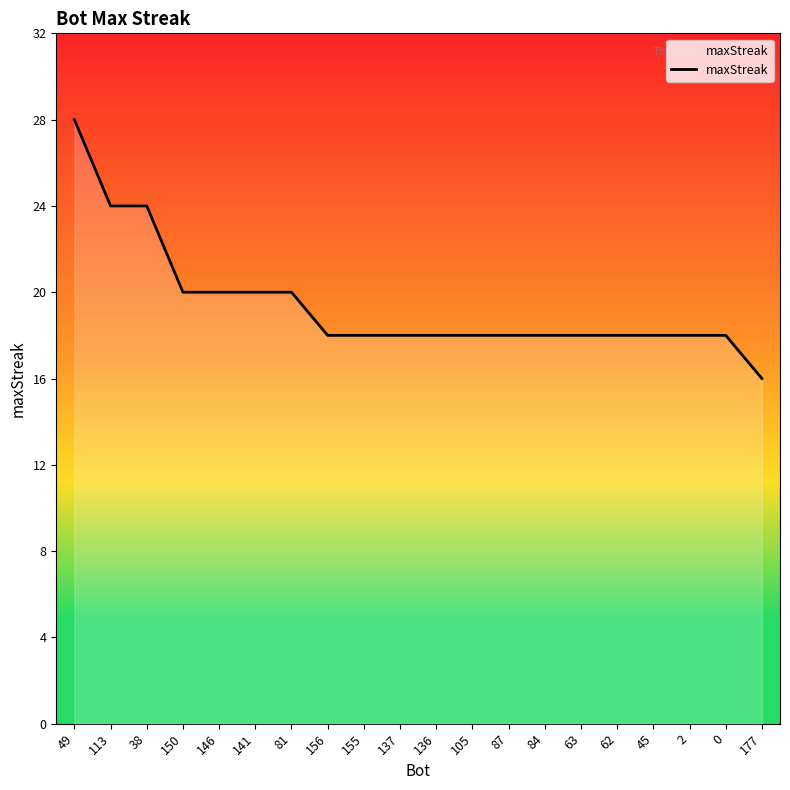

What is the difference between the maximum and minimum values?

12